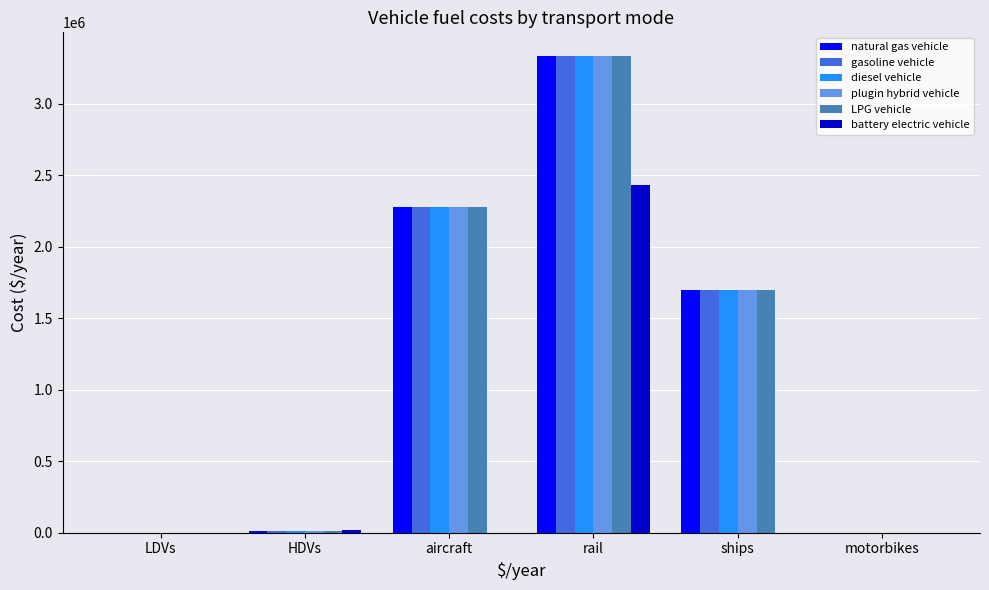

Are the bars grouped side by side (vs. stacked)?

Yes